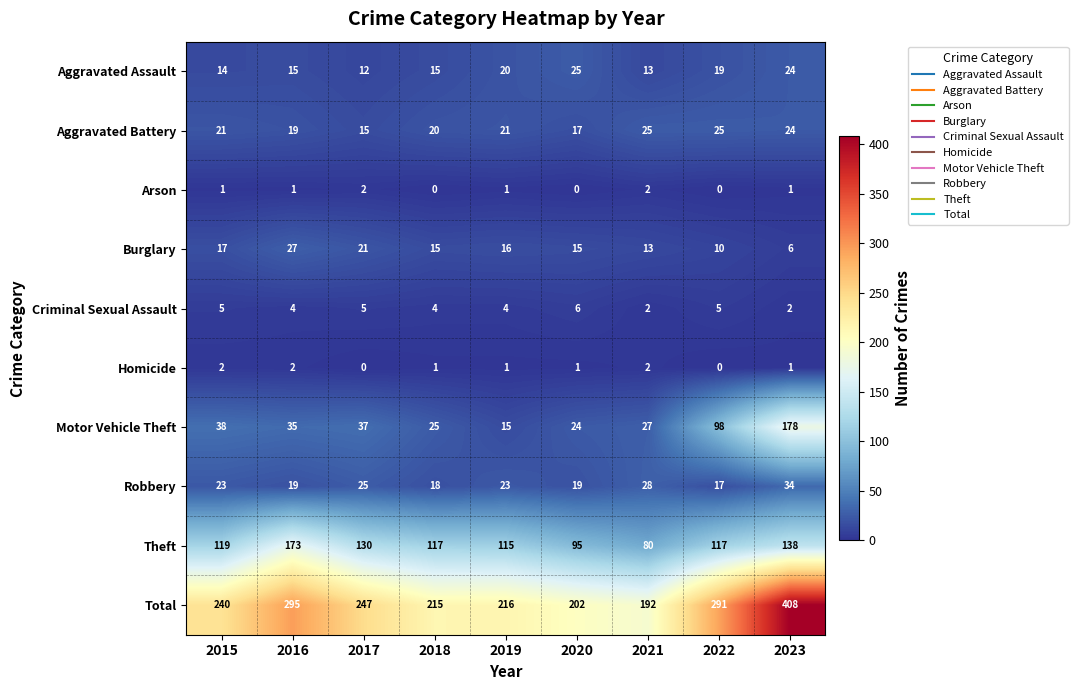

Which series has the largest total across all categories?

Total